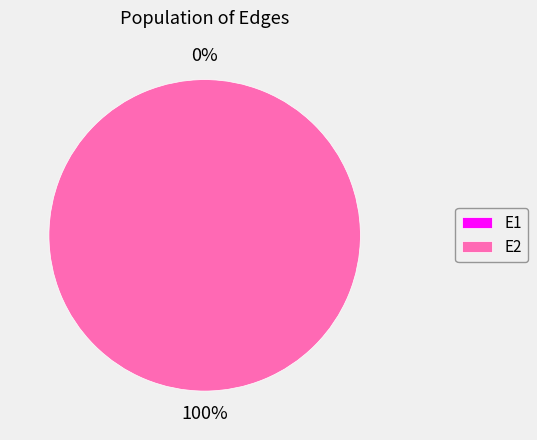

Which slice is the largest?

E2